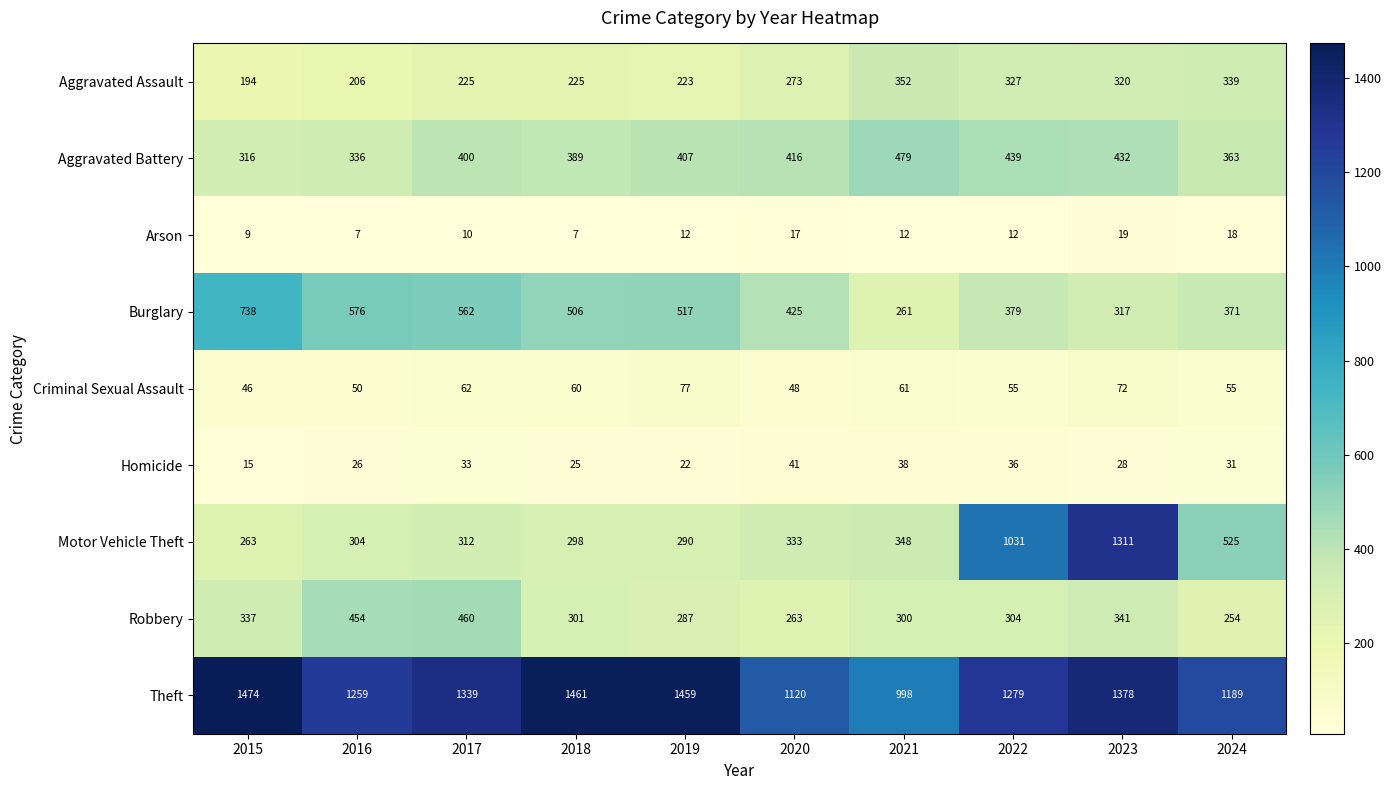

What is the average value of the Theft series?

1296